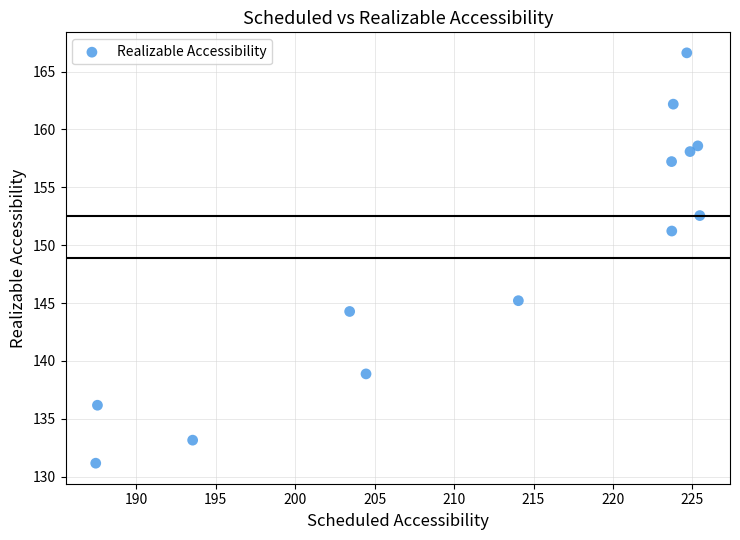

What Y value in the scatter plot is closest to 148?

145.2